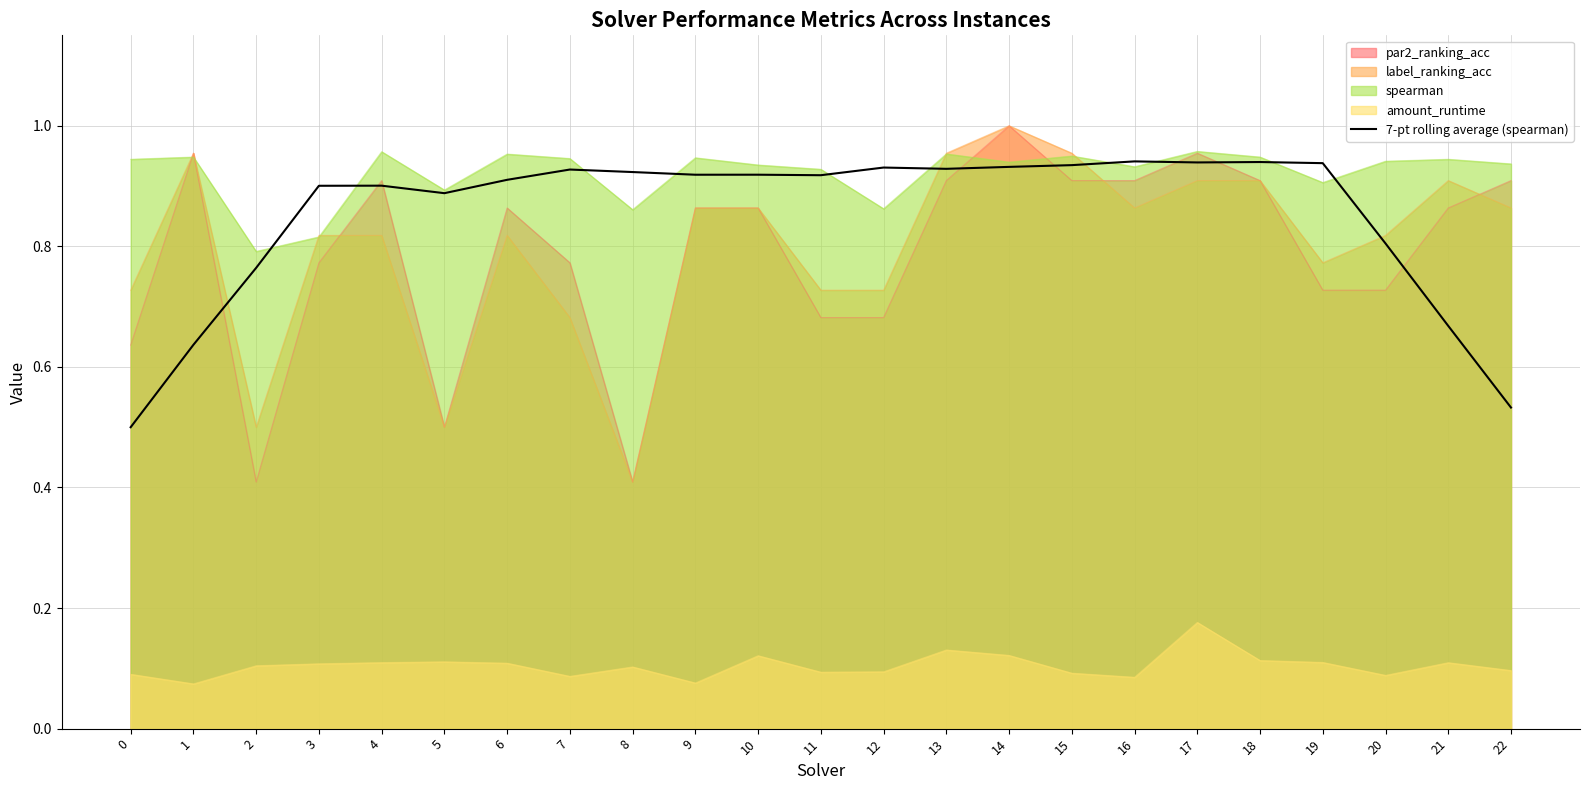

What is the average value?

0.9